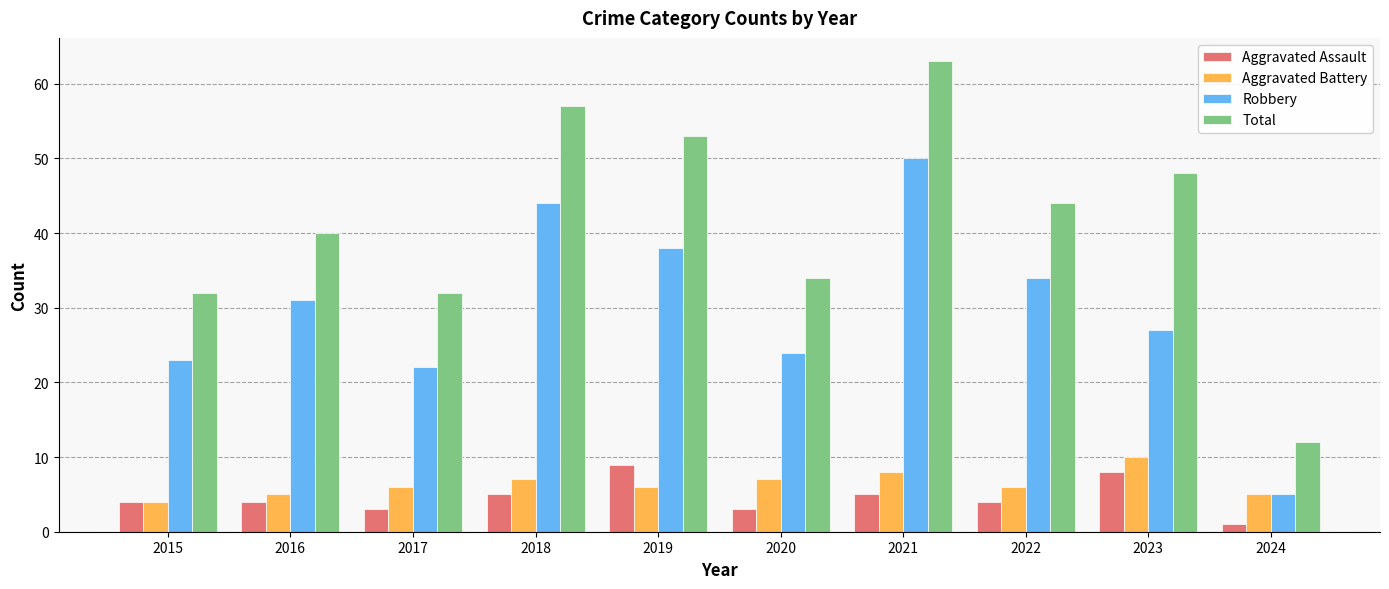

Is it true that Robbery equals 14 at 2020?

False